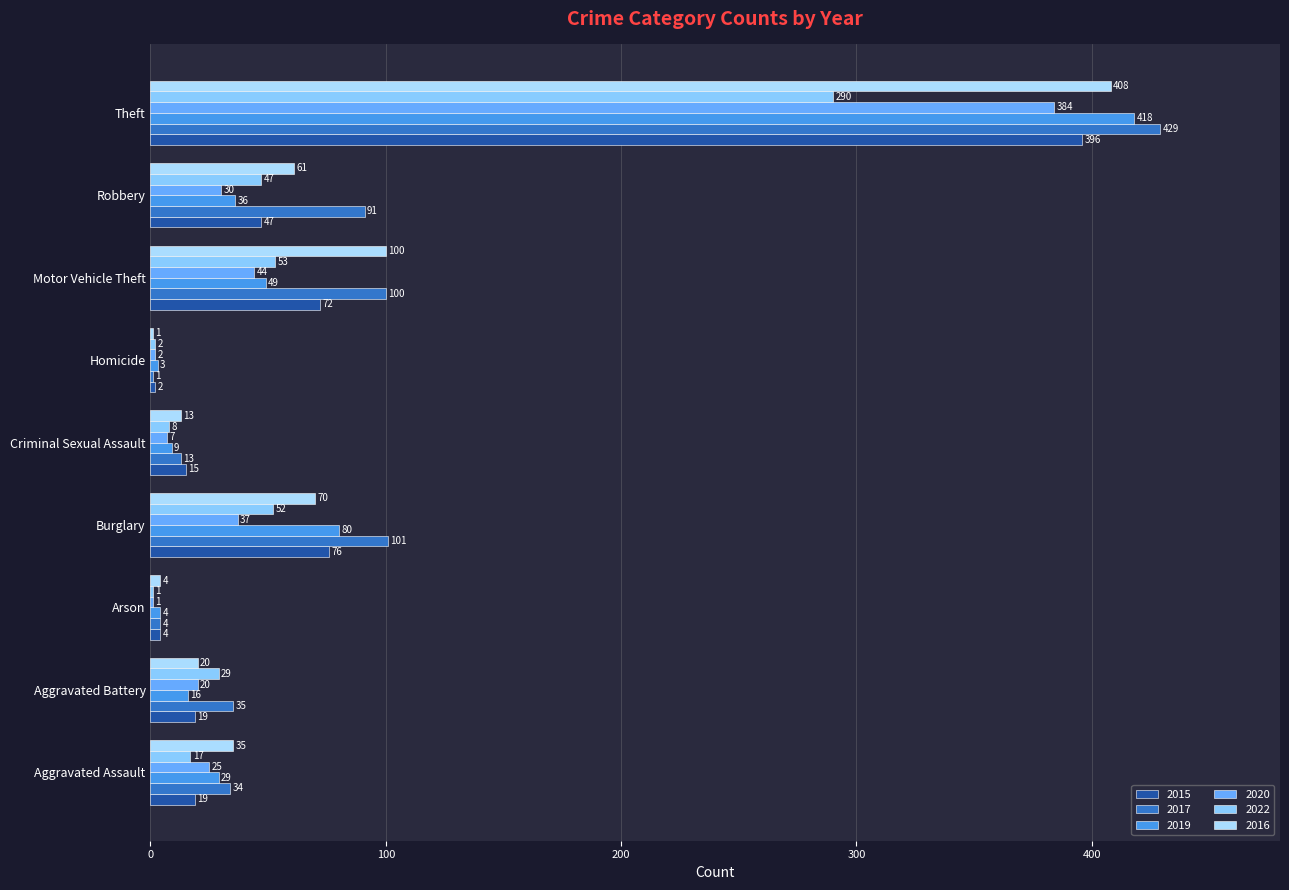

Count the number of data series in this chart.

6